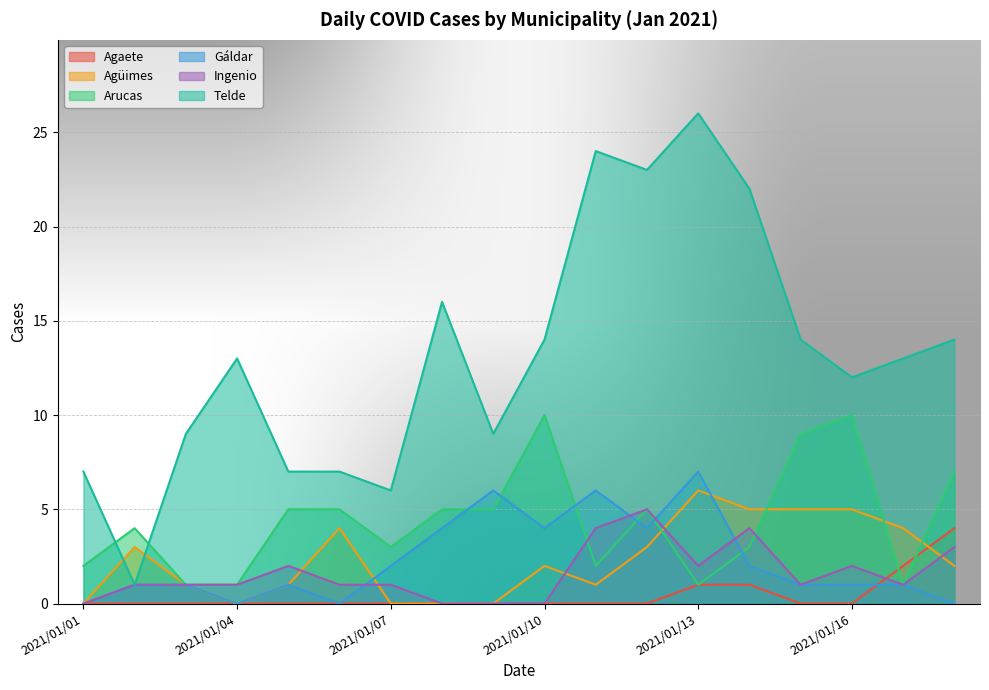

What is the sum of all Ingenio values?

29